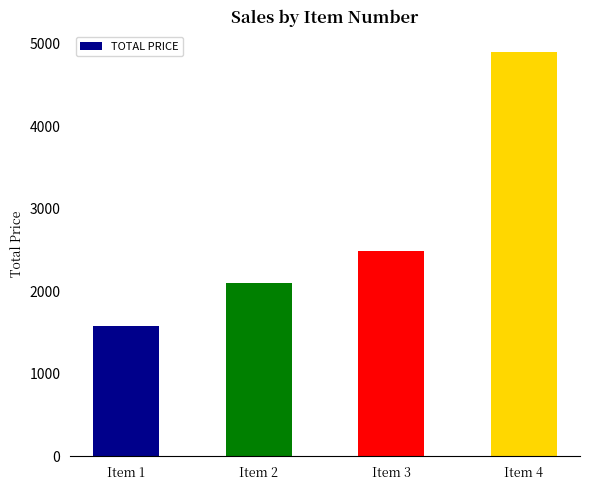

What is the value of the 1st bar from the left?

1576.0